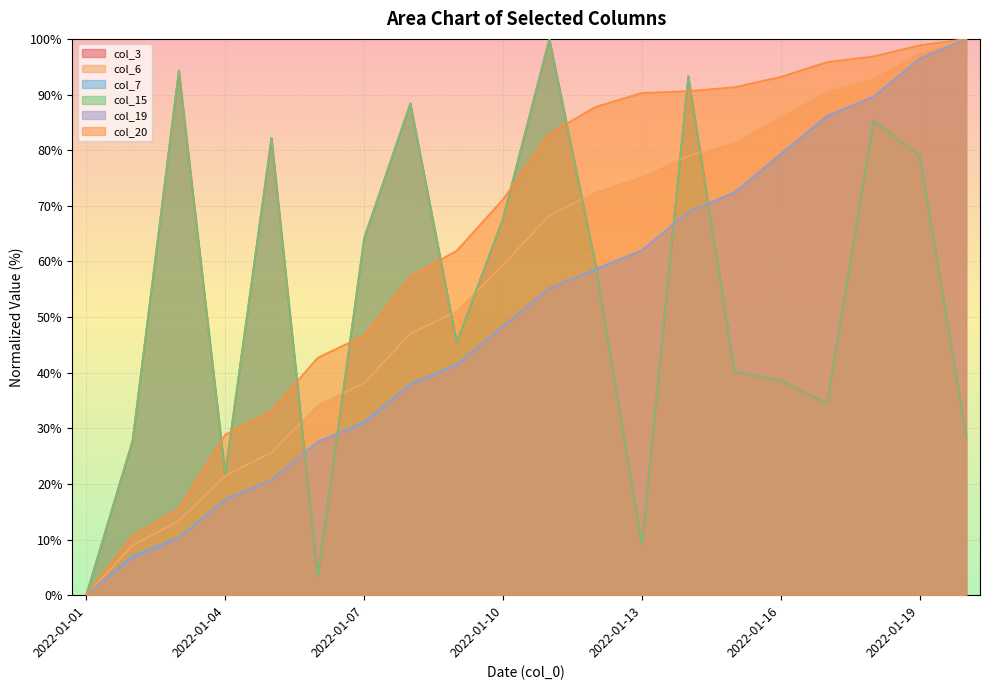

Which series has the largest total across all categories?

col_20